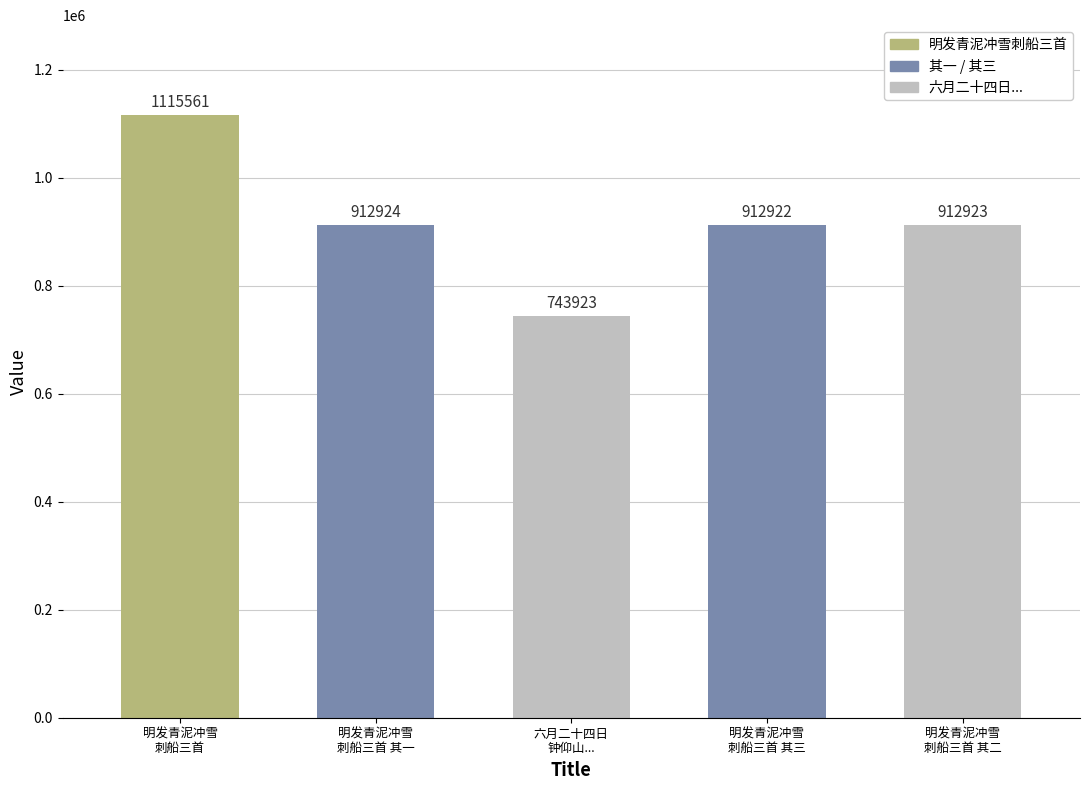

At which category does the chart reach its peak across all series?

明发青泥冲雪
刺船三首